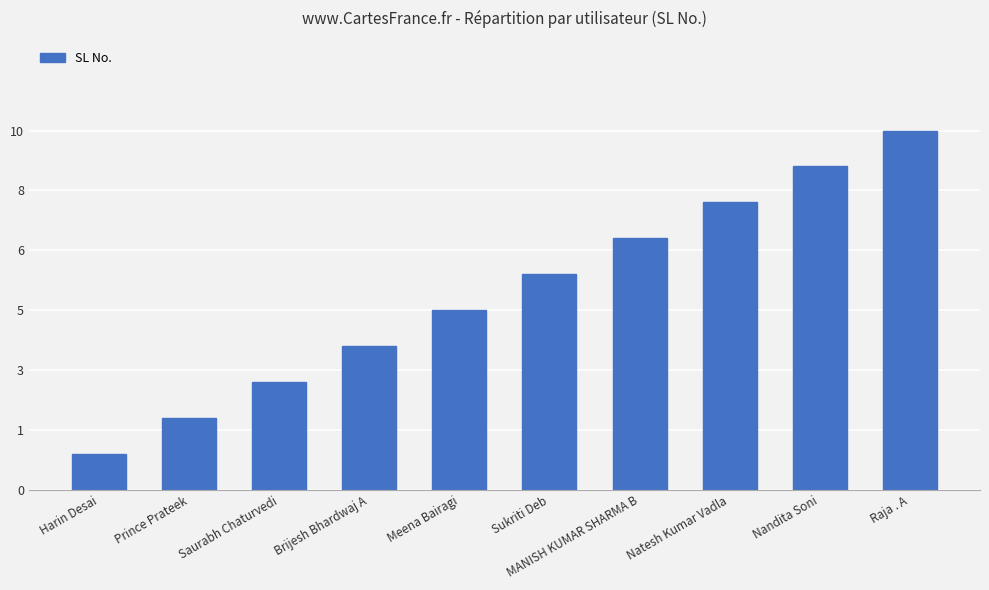

Is it true that the value at MANISH KUMAR SHARMA B is 7?

True